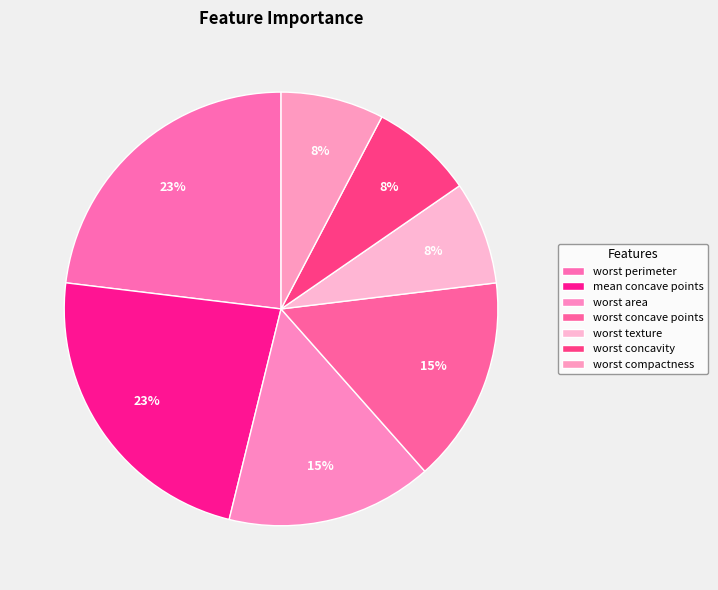

How many slices are in this pie chart?

7